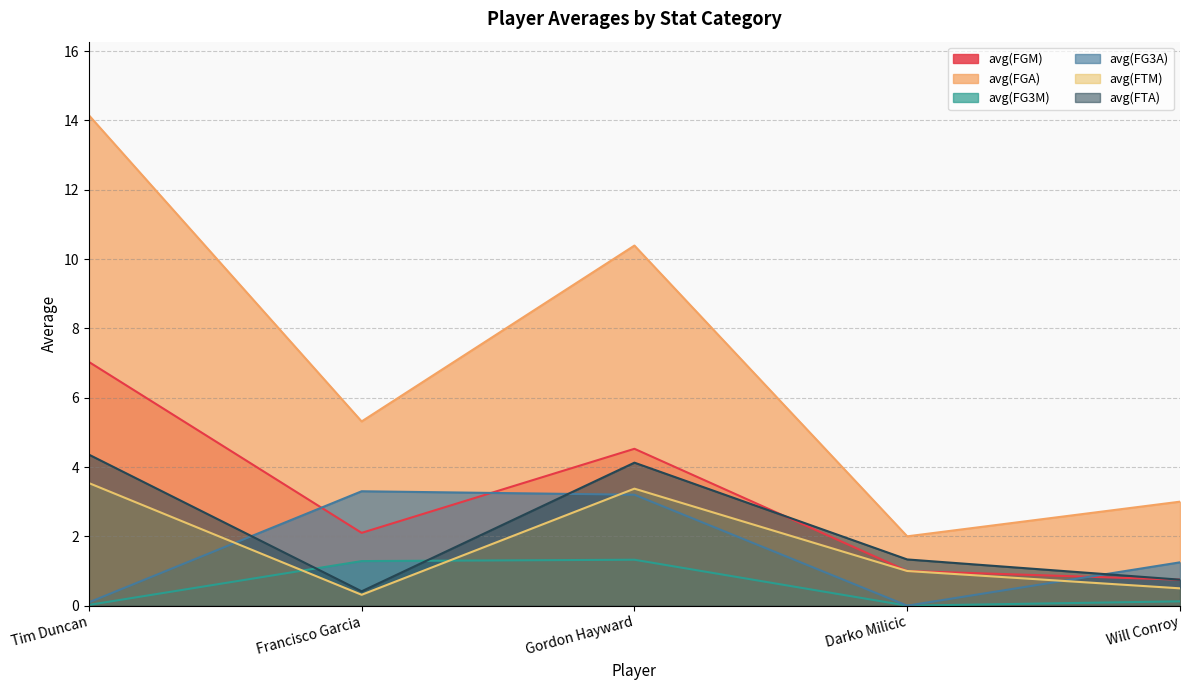

List the labels in order of avg(FTA) value, largest first.

Tim Duncan, Gordon Hayward, Darko Milicic, Will Conroy, Francisco Garcia